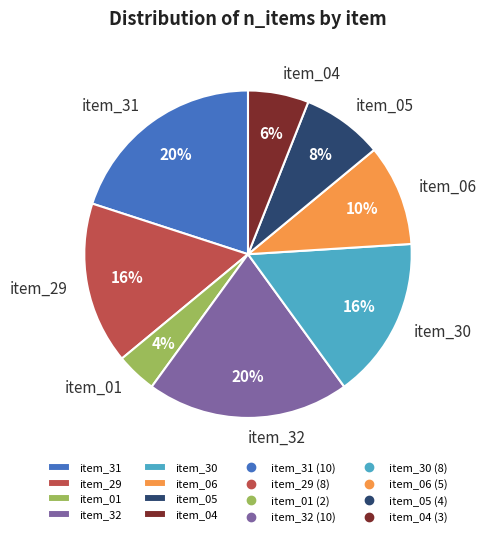

To the nearest percent, what is the difference between the largest and smallest slice percentages?

16%